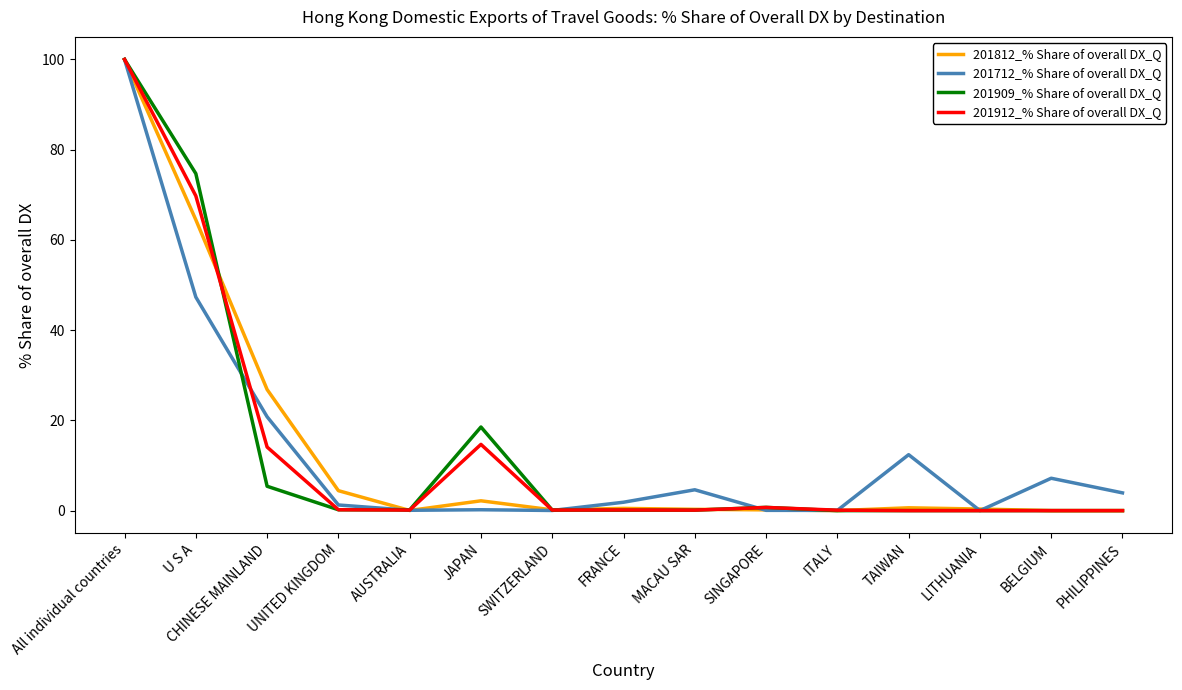

Is this an area chart (filled region under the line)?

No